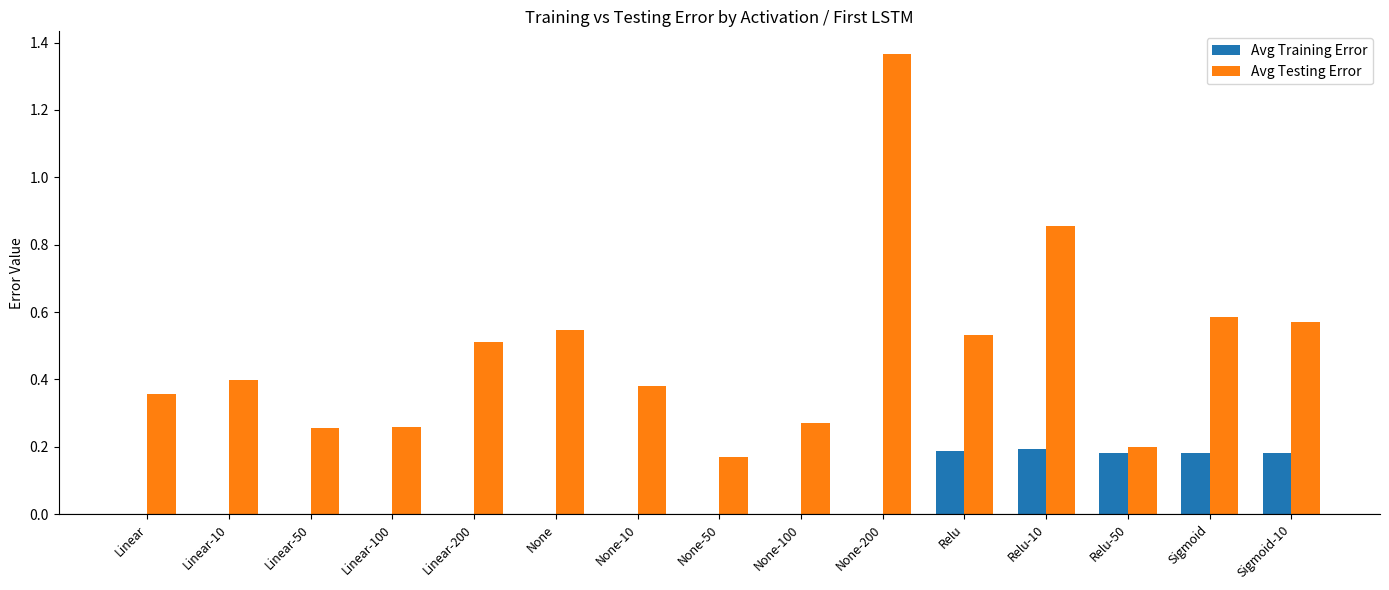

At which label is Avg Testing Error closest to 0?

None-50